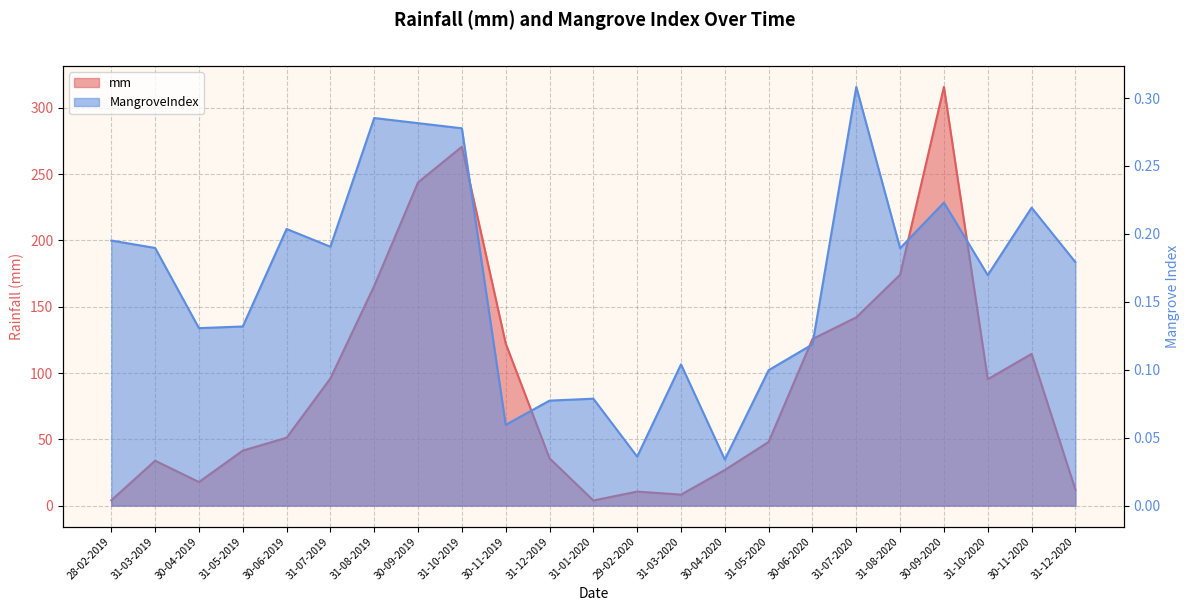

What position from the right is 30-09-2019?

16